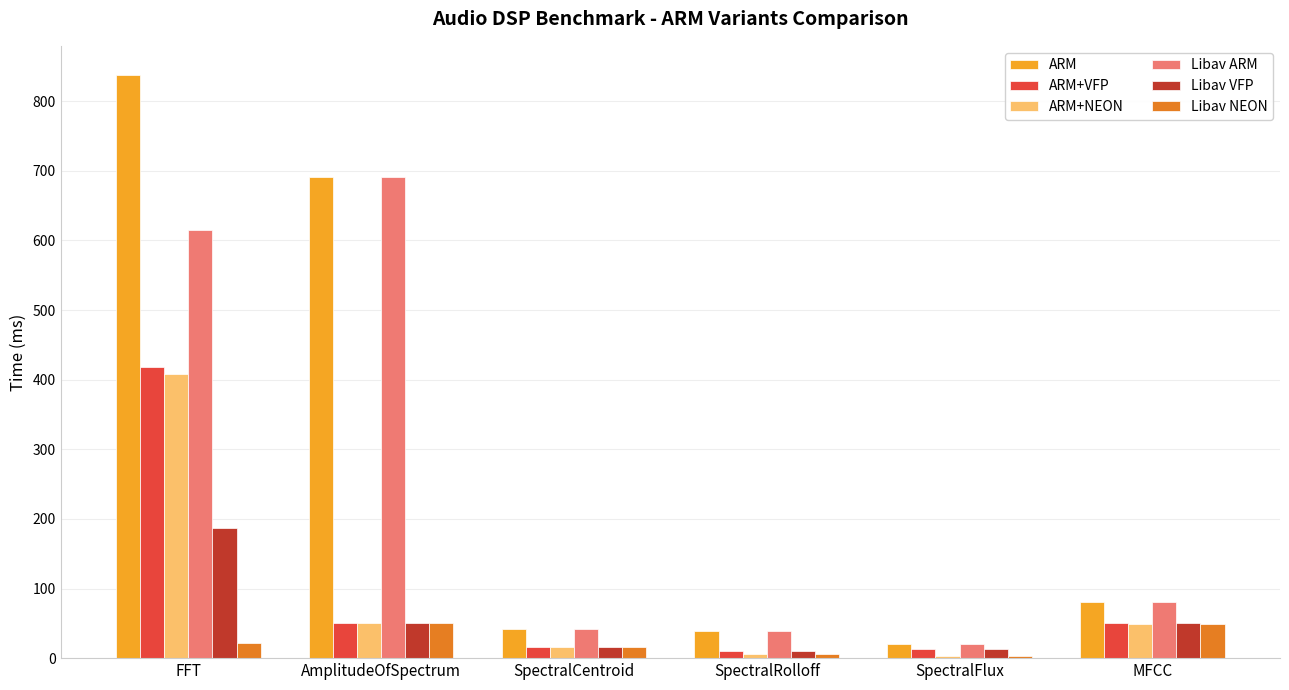

What is the difference between the Libav ARM values at AmplitudeOfSpectrum and SpectralFlux?

670.8